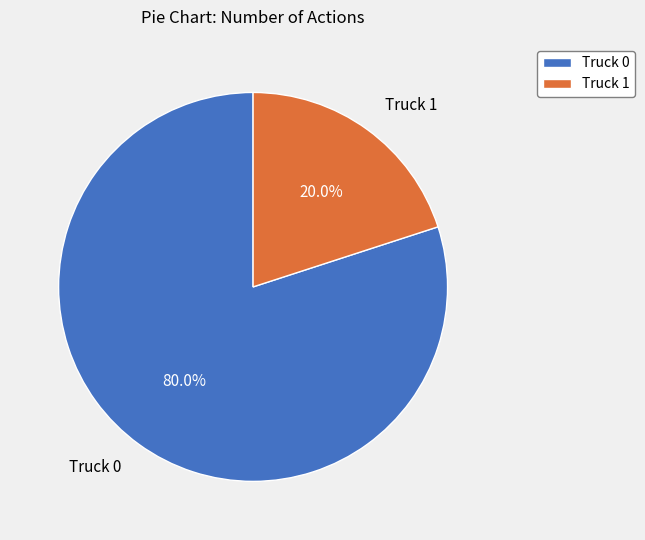

Rank the categories by value from highest to lowest.

Truck 0, Truck 1